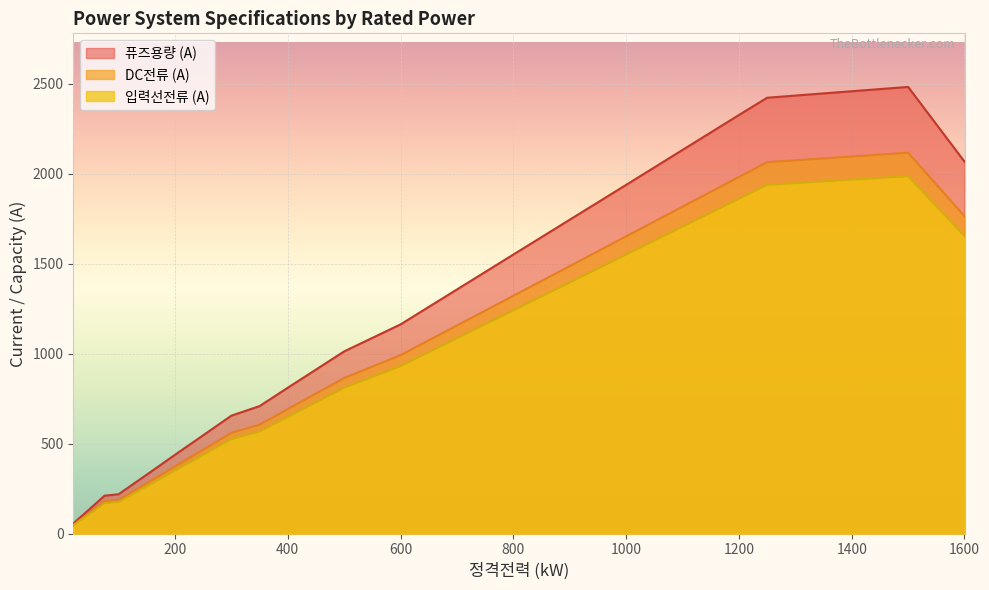

Which series has the largest range (max minus min)?

퓨즈용량 (A)